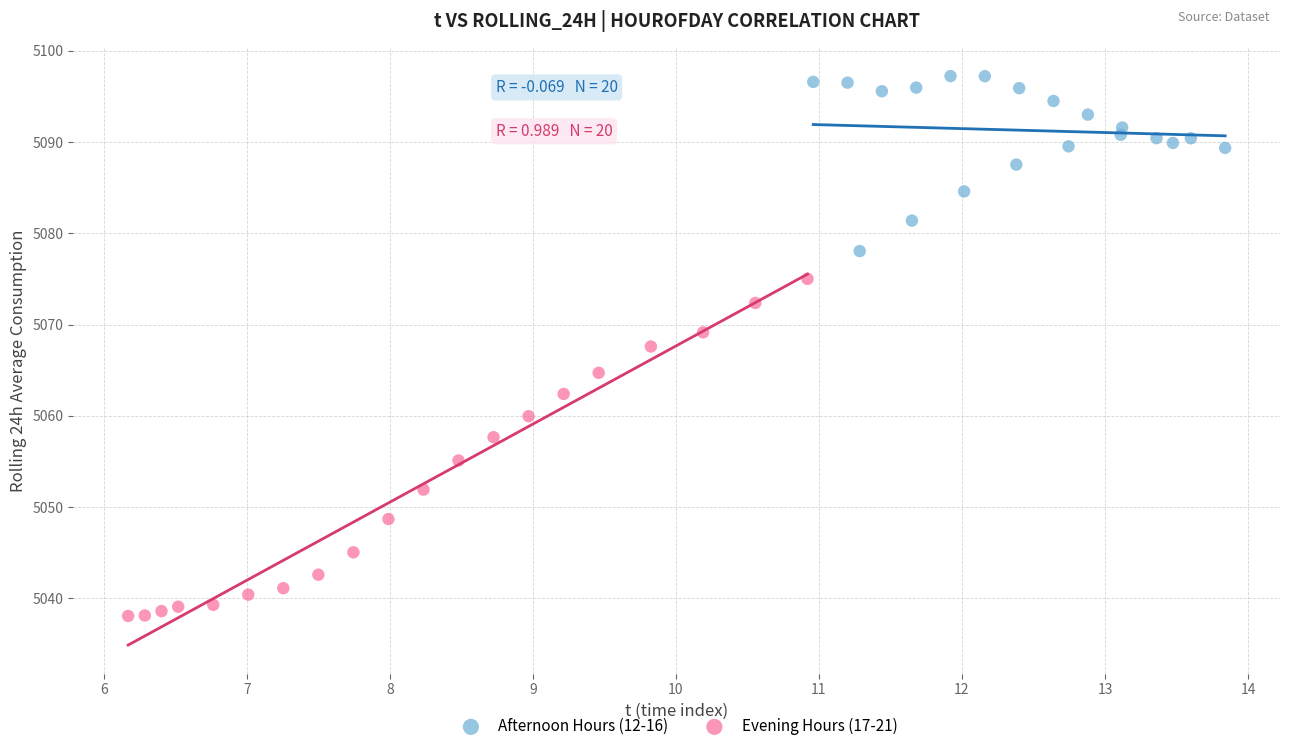

Which series contains the lowest Y value?

Evening Hours (17-21)